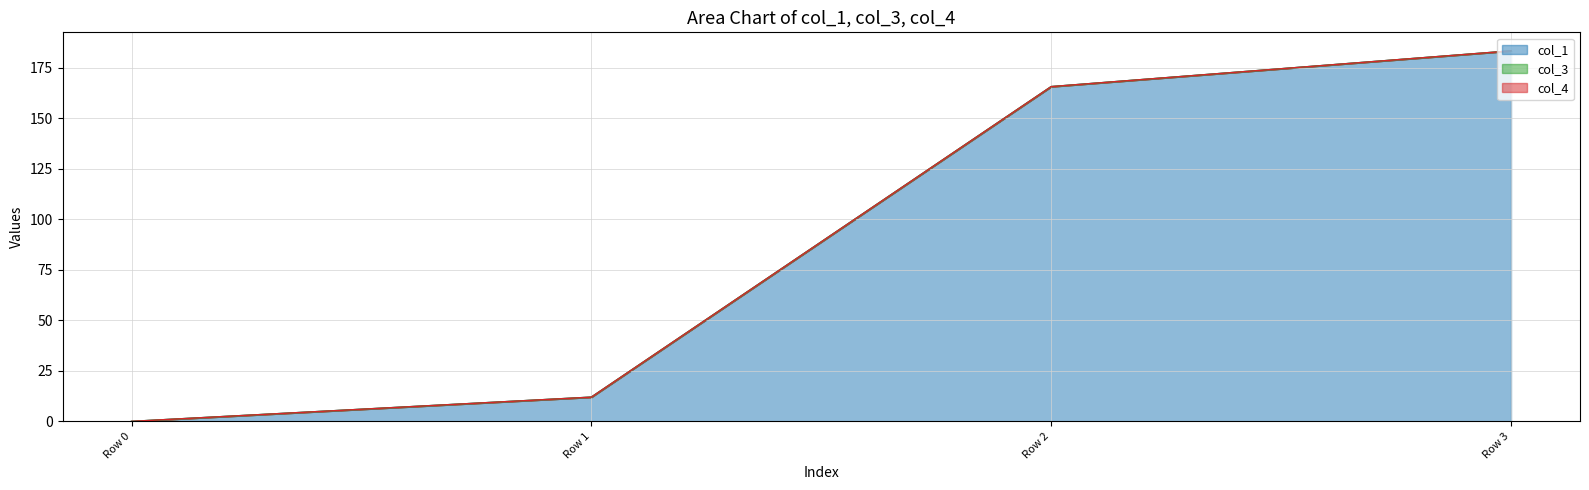

At which label does col_1 first exceed 165?

Row 2